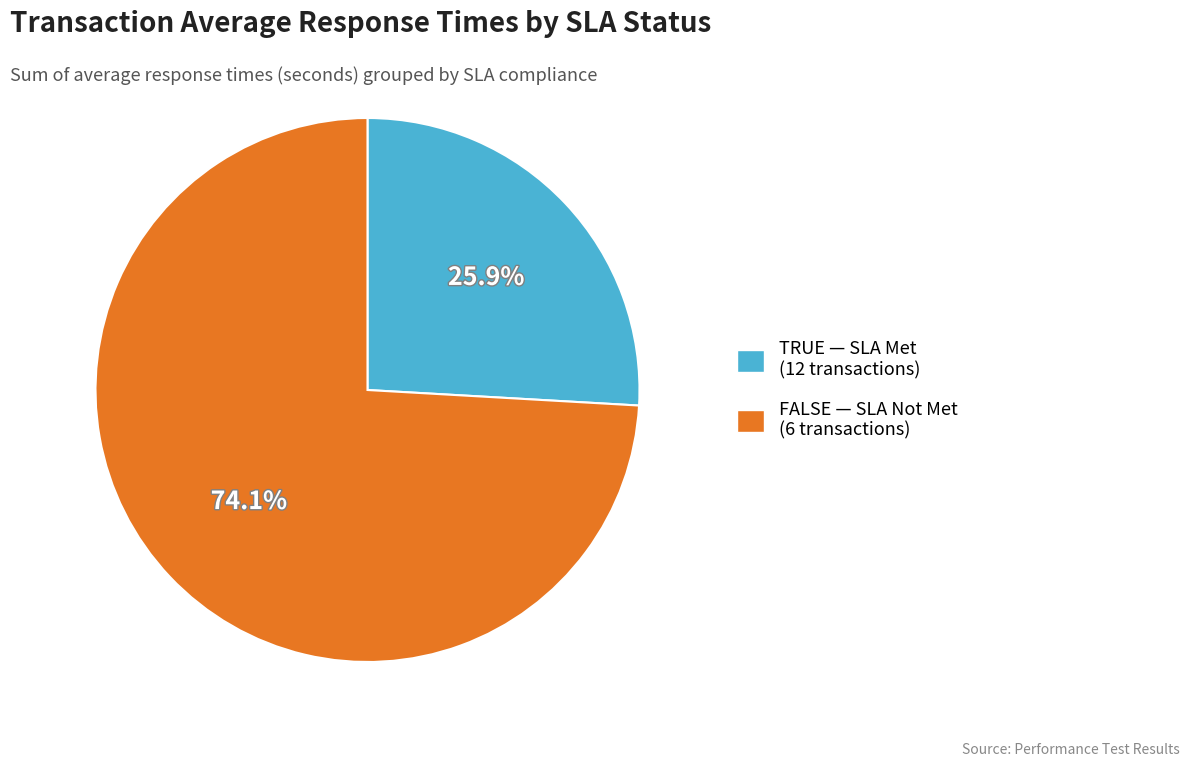

Is TRUE — SLA Met (12 transactions) the majority of the pie?

No